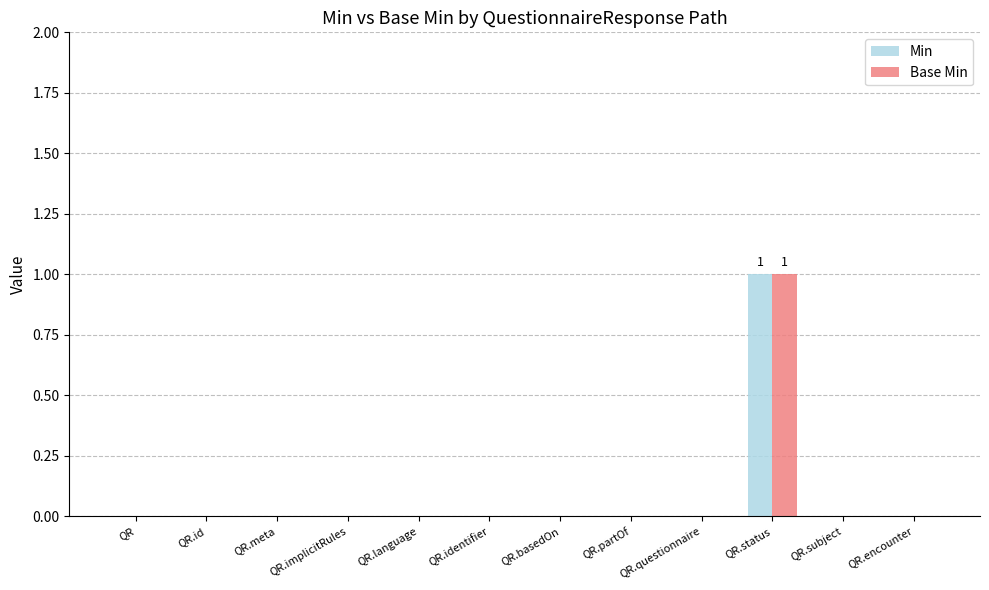

At which category is the sum across all series the highest?

QR.status